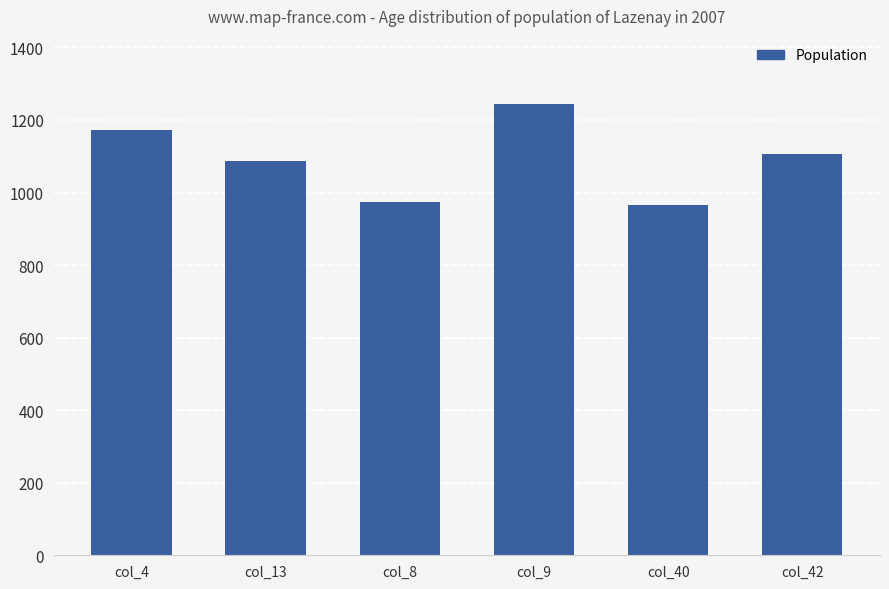

What is the average value?

1091